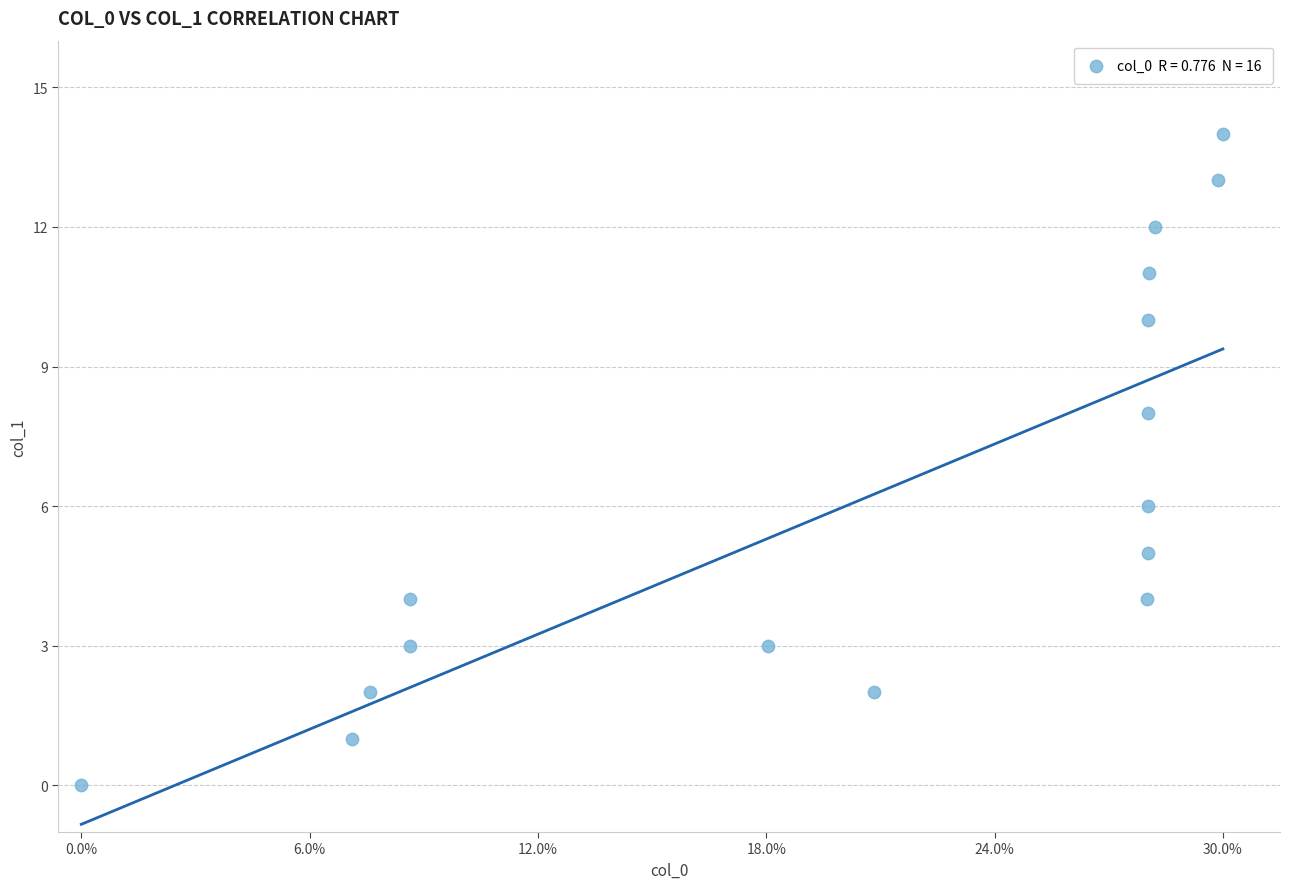

What is the range of Y values (max minus min)?

14